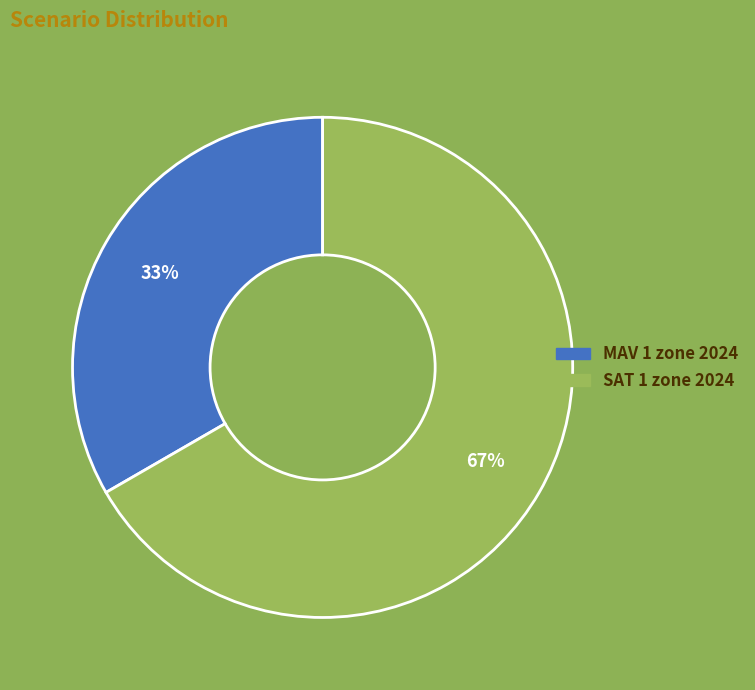

Is it true that MAV 1 zone 2024 is 39% of the pie?

False